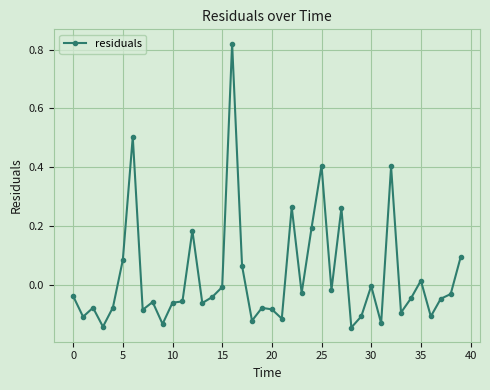

How many distinct data groups are displayed?

1